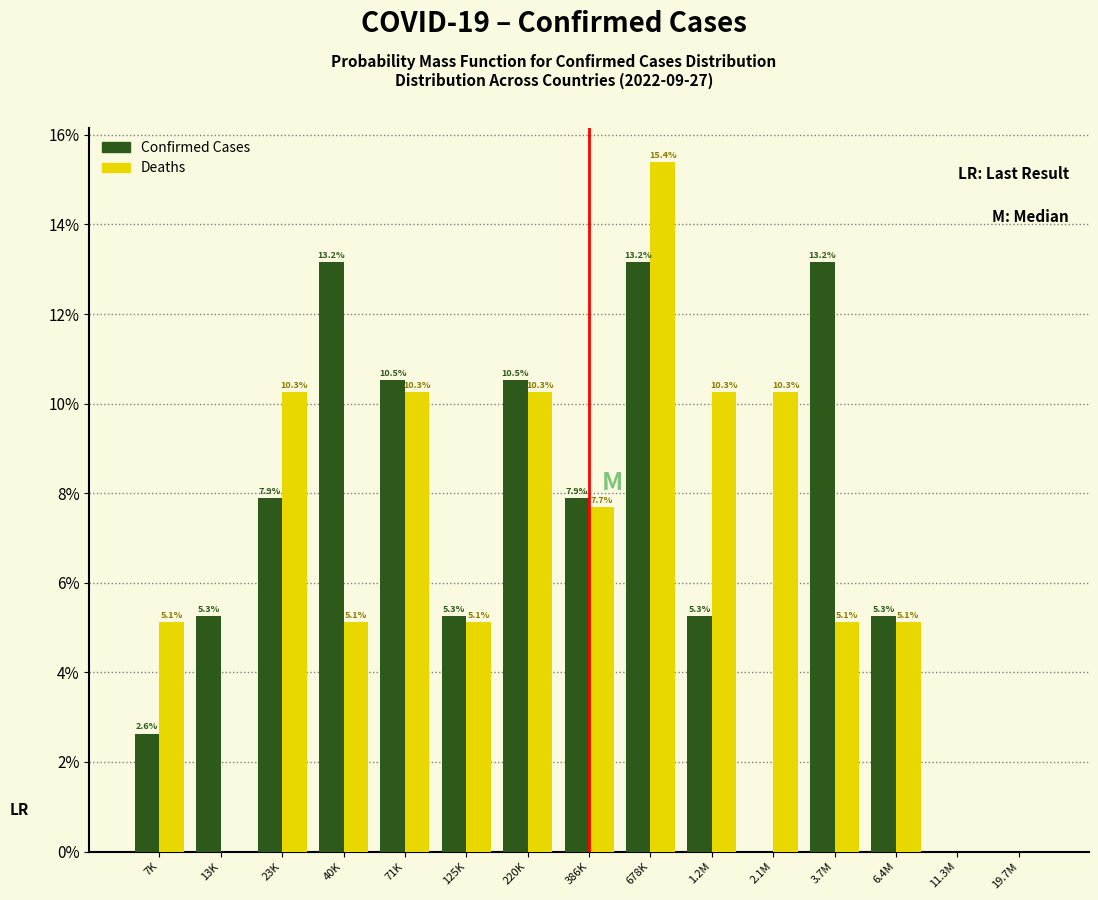

Reading left to right, what are all the values shown in this chart?

Confirmed Cases: 7K=2.6	13K=5.3	23K=7.9	40K=13.2	71K=10.5	125K=5.3	220K=10.5	386K=7.9	678K=13.2	1.2M=5.3	2.1M=0.0	3.7M=13.2	6.4M=5.3	11.3M=0.0	19.7M=0.0
Deaths: 7K=5.1	13K=0.0	23K=10.3	40K=5.1	71K=10.3	125K=5.1	220K=10.3	386K=7.7	678K=15.4	1.2M=10.3	2.1M=10.3	3.7M=5.1	6.4M=5.1	11.3M=0.0	19.7M=0.0